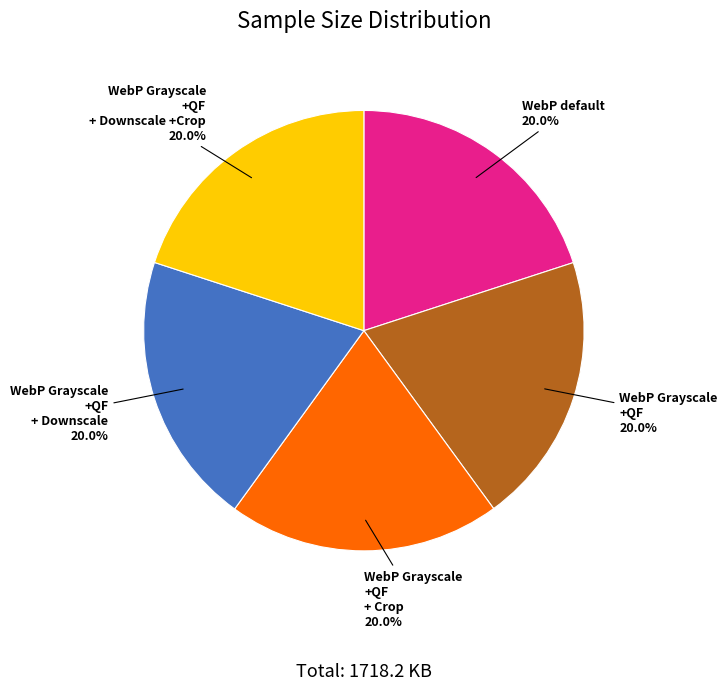

Does any single category account for the majority?

No